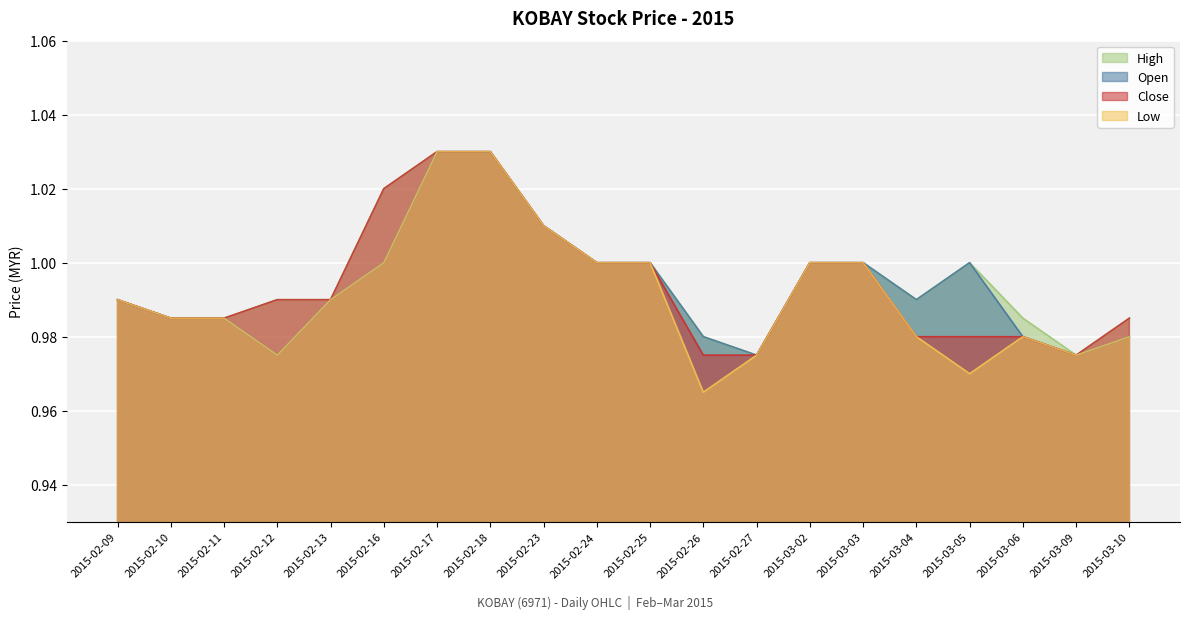

What position from the right is 2015-02-10?

19